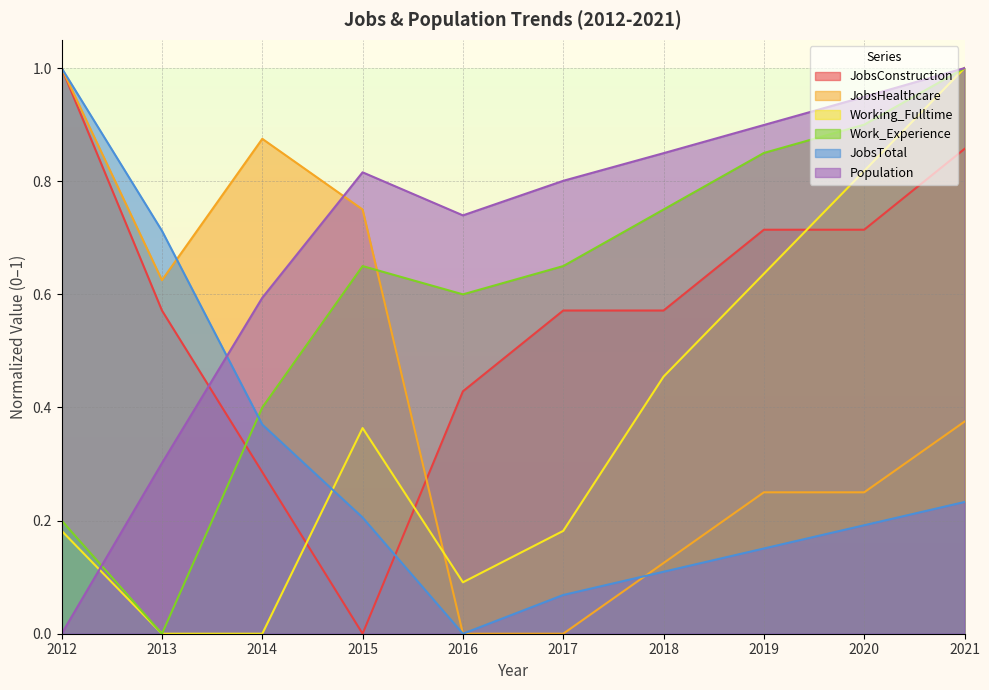

True or false: Work_Experience and JobsConstruction cross at least once.

True